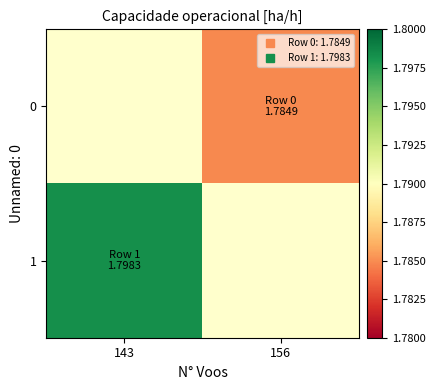

What is the minimum value shown in the chart?

1.8